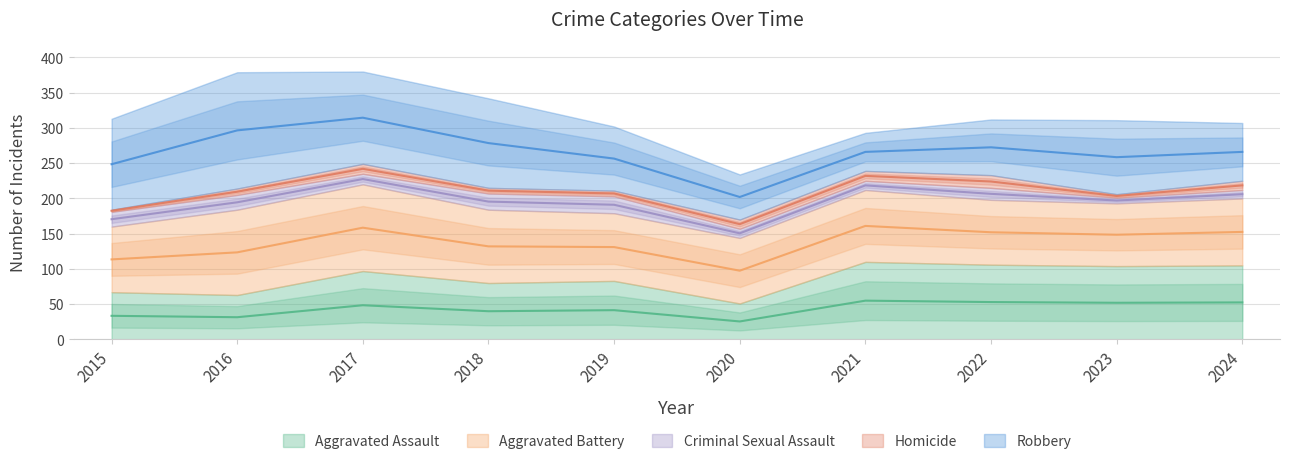

The Aggravated Battery series shows 154 at 2021. True or false?

False